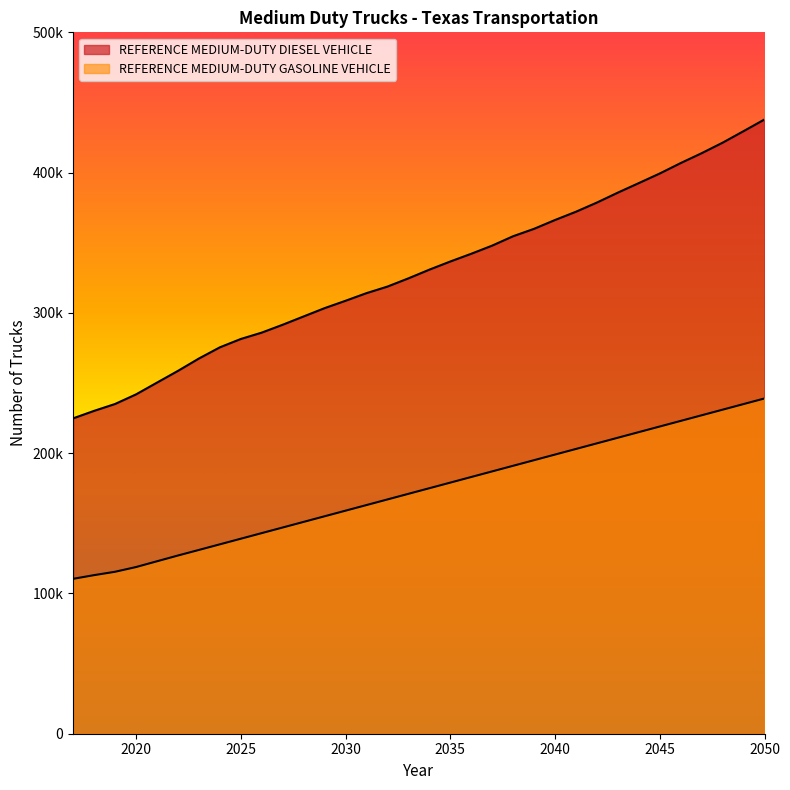

True or false: REFERENCE MEDIUM-DUTY GASOLINE VEHICLE and REFERENCE MEDIUM-DUTY DIESEL VEHICLE cross at least once.

False